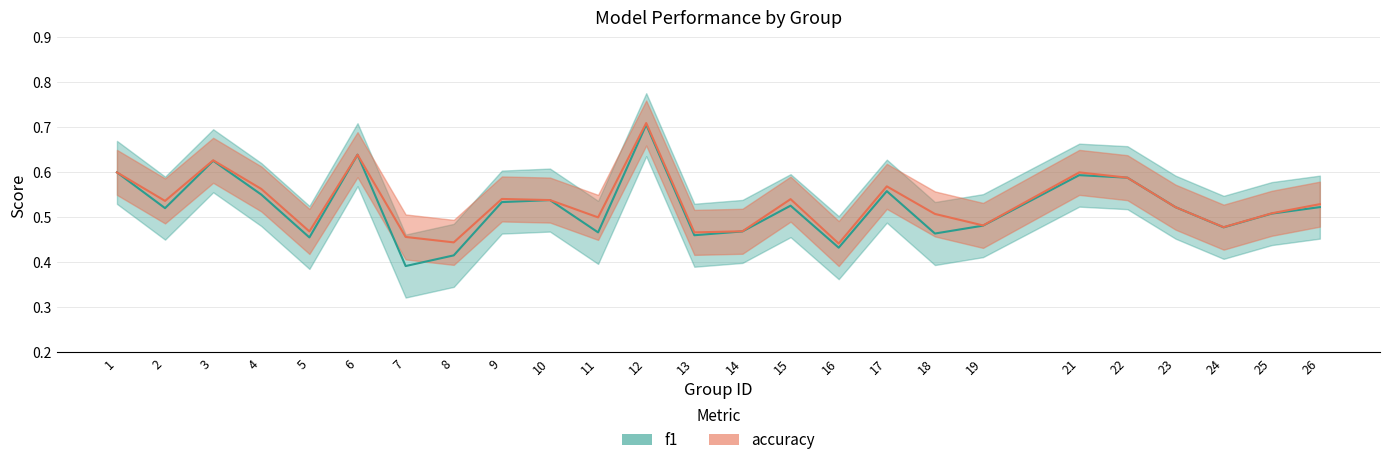

Is it true that f1 equals 0.4 at 8?

True